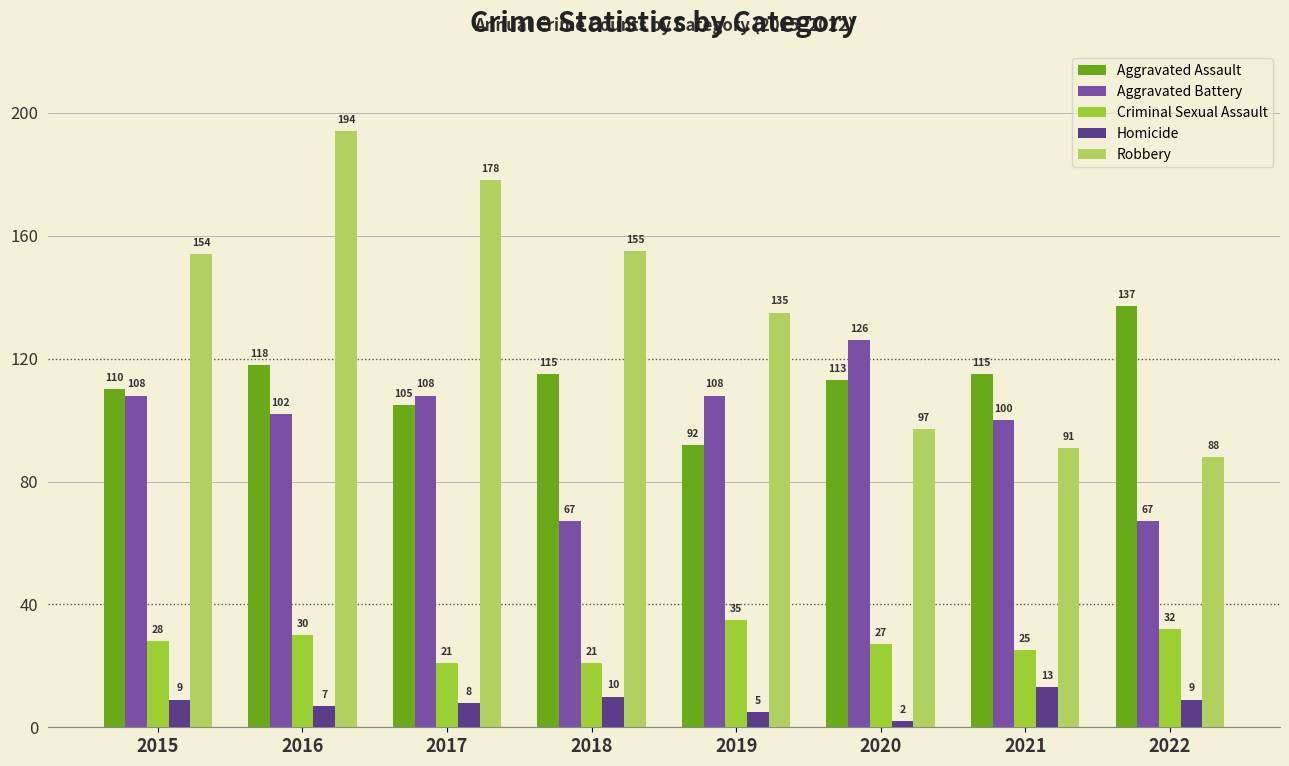

Where is Homicide nearest to the value 7?

2016